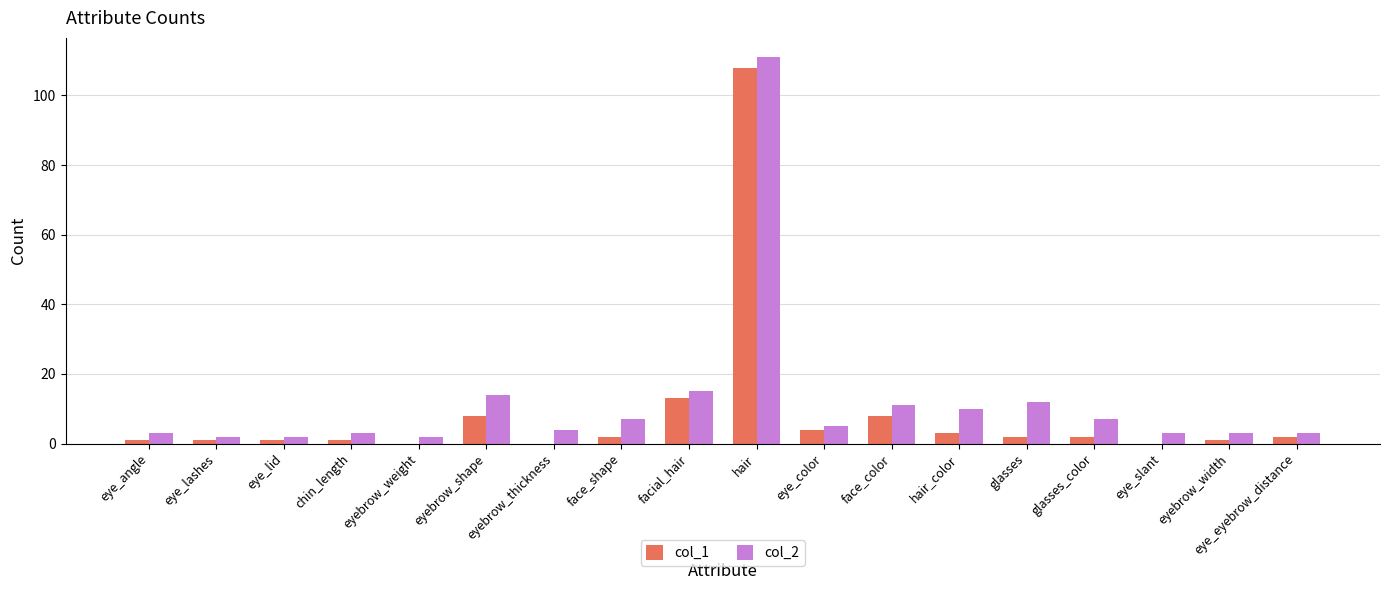

Reading left to right, list all the values displayed in this chart.

col_1: eye_angle=1	eye_lashes=1	eye_lid=1	chin_length=1	eyebrow_weight=0	eyebrow_shape=8	eyebrow_thickness=0	face_shape=2	facial_hair=13	hair=108	eye_color=4	face_color=8	hair_color=3	glasses=2	glasses_color=2	eye_slant=0	eyebrow_width=1	eye_eyebrow_distance=2
col_2: eye_angle=3	eye_lashes=2	eye_lid=2	chin_length=3	eyebrow_weight=2	eyebrow_shape=14	eyebrow_thickness=4	face_shape=7	facial_hair=15	hair=111	eye_color=5	face_color=11	hair_color=10	glasses=12	glasses_color=7	eye_slant=3	eyebrow_width=3	eye_eyebrow_distance=3